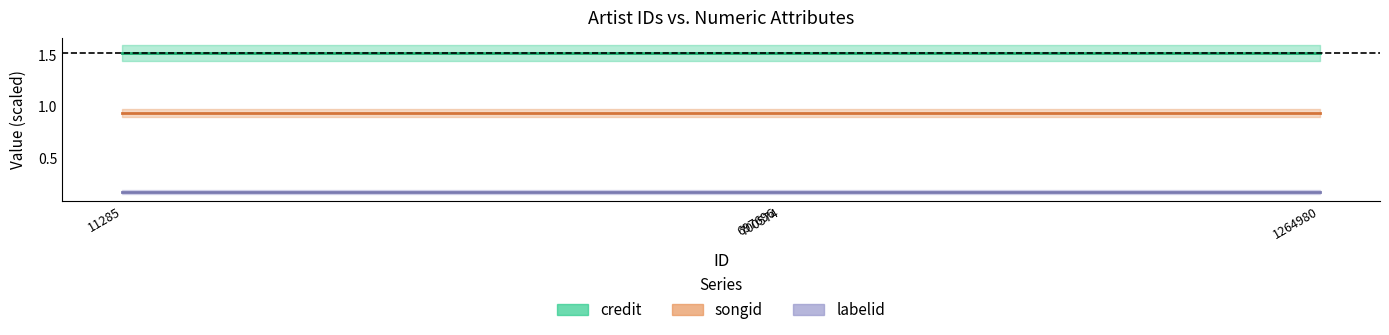

The value of credit at 700574 is 0.7. True or false?

False